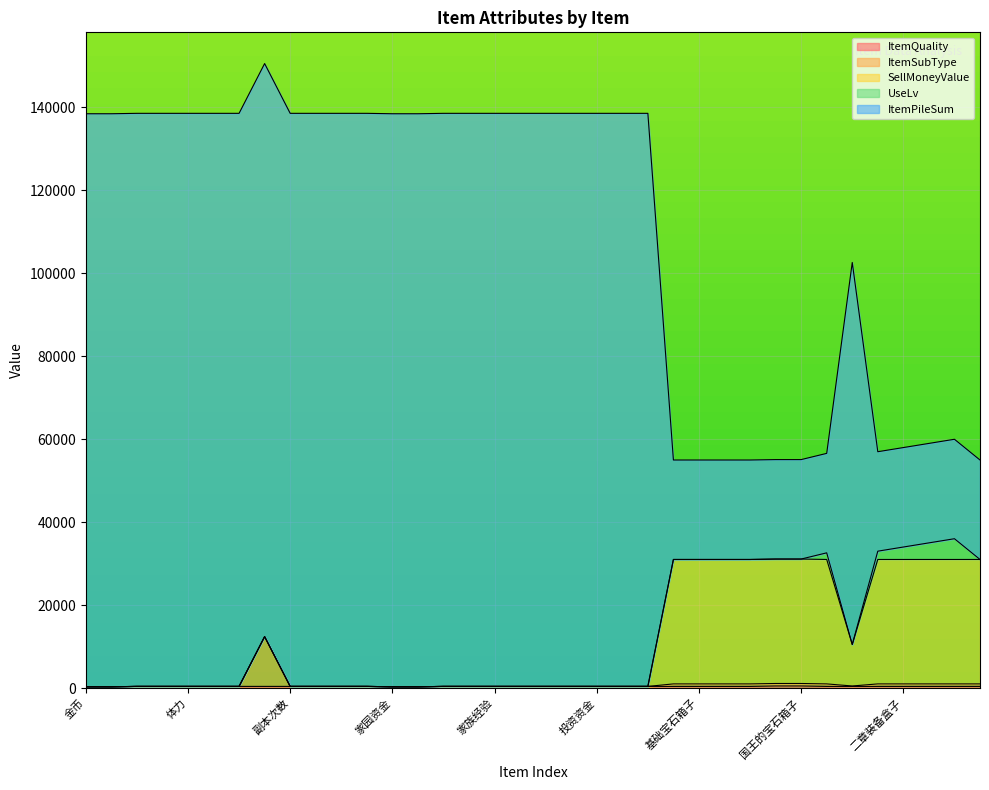

Does the chart display data point markers on the line(s)?

No